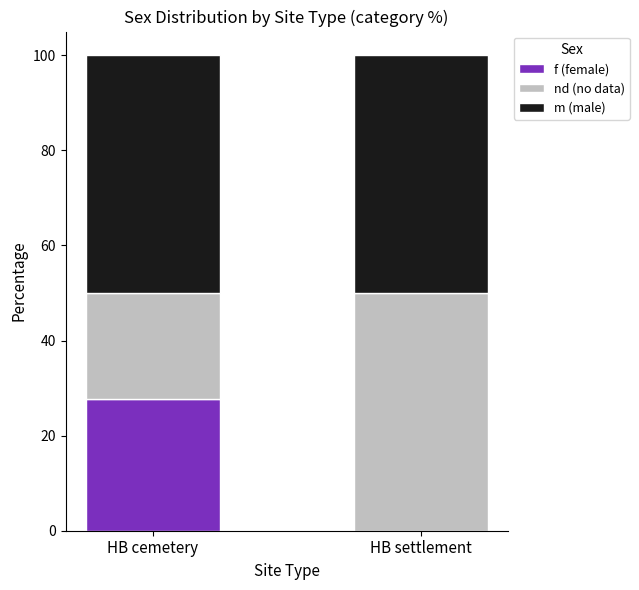

At which label does f (female) reach its peak?

HB cemetery